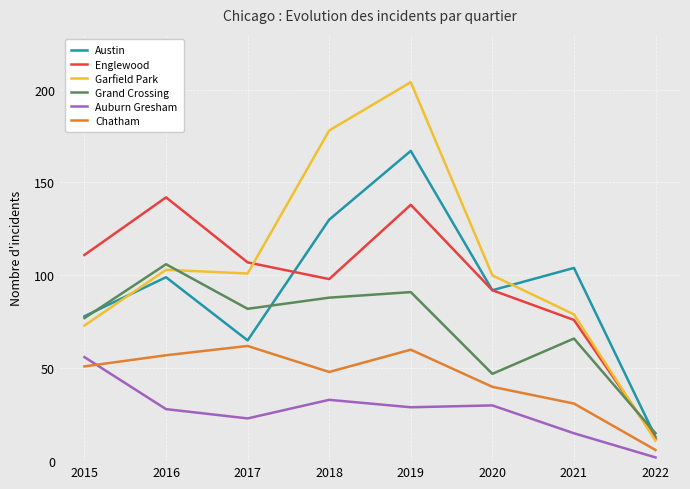

Which category has the lowest value in the Chatham series?

2022